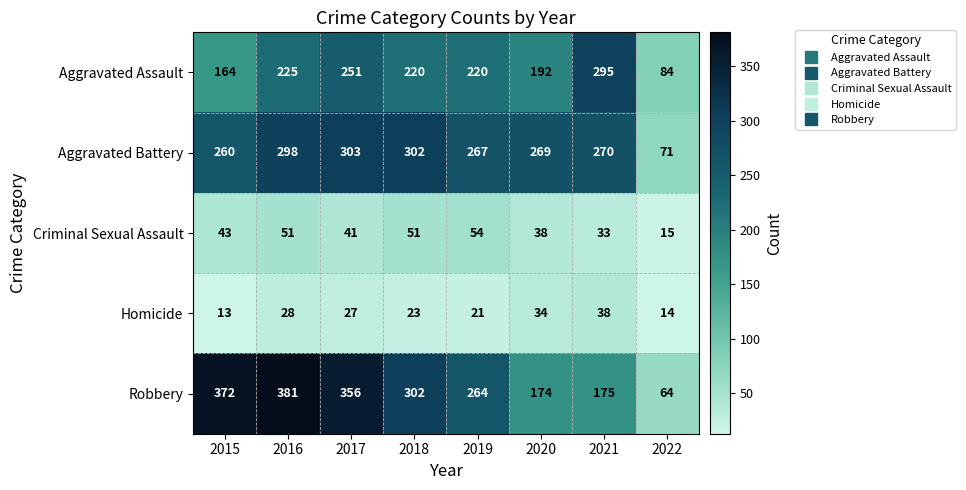

What is the maximum value for Aggravated Assault?

295